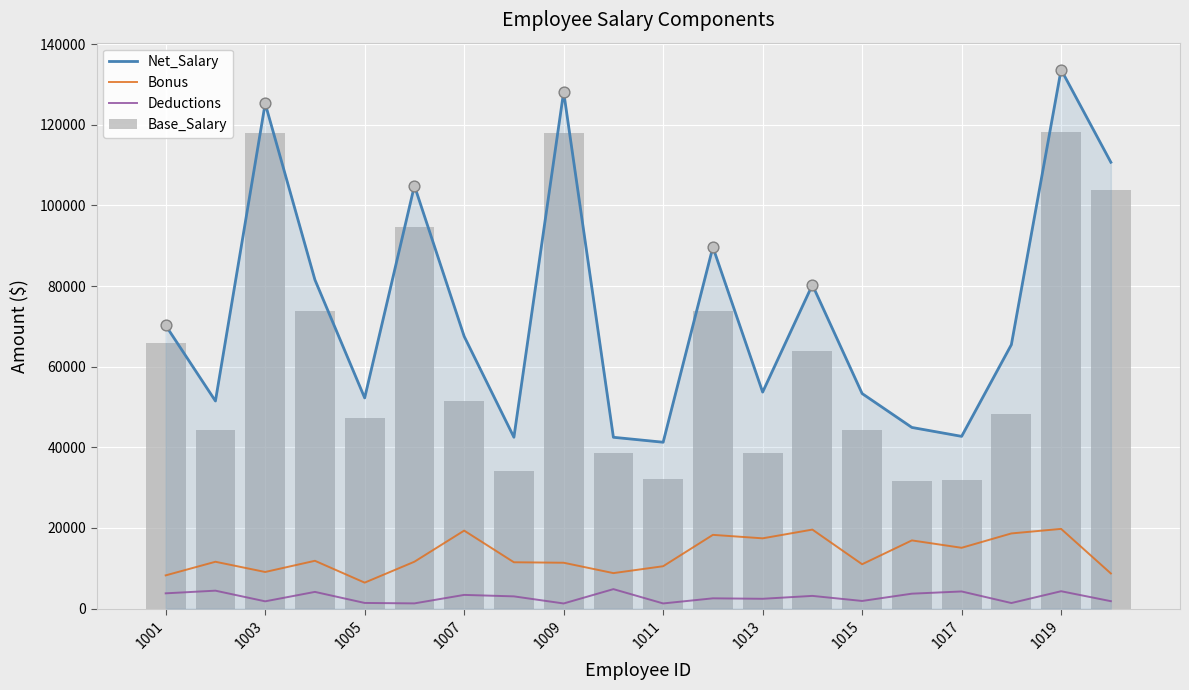

Which series has the largest total across all categories?

Net_Salary